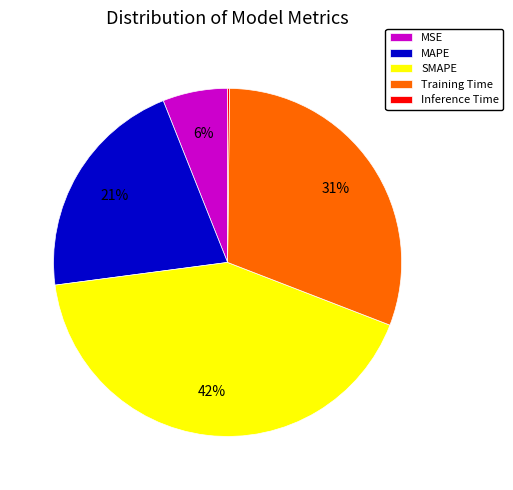

To the nearest percent, what is the combined percentage of MSE and Training Time?

37%